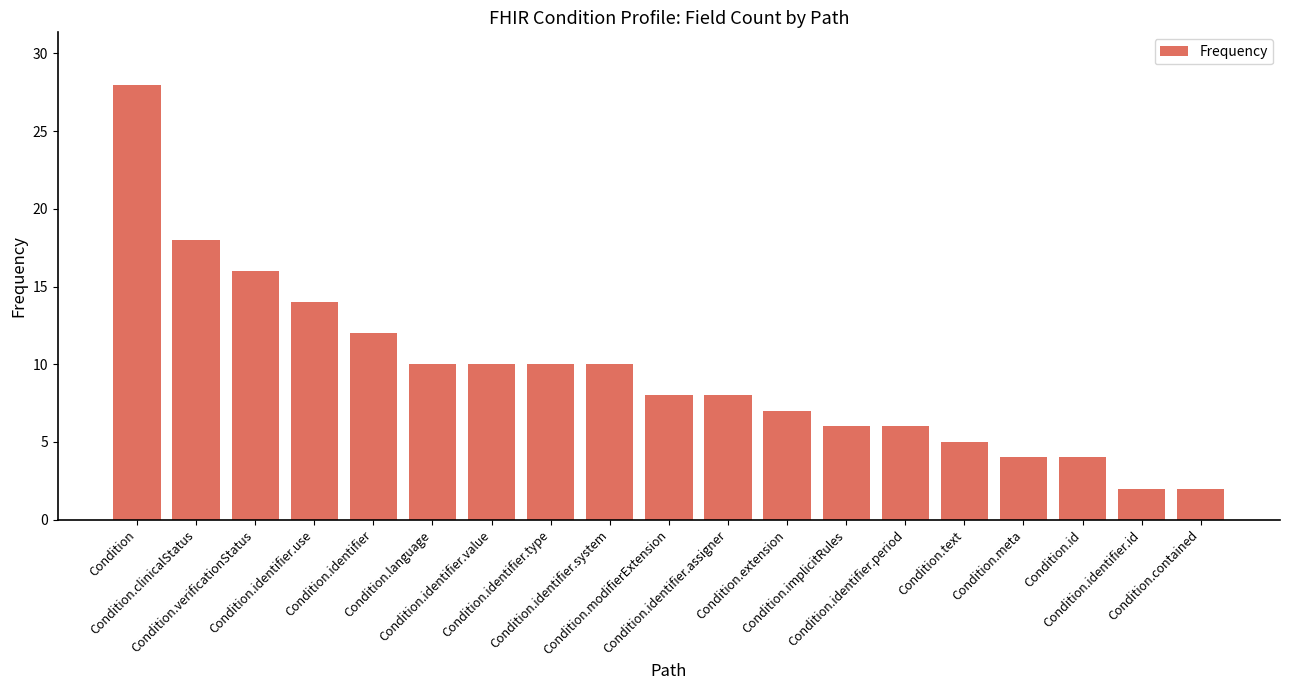

What is the difference between the maximum and minimum values?

26